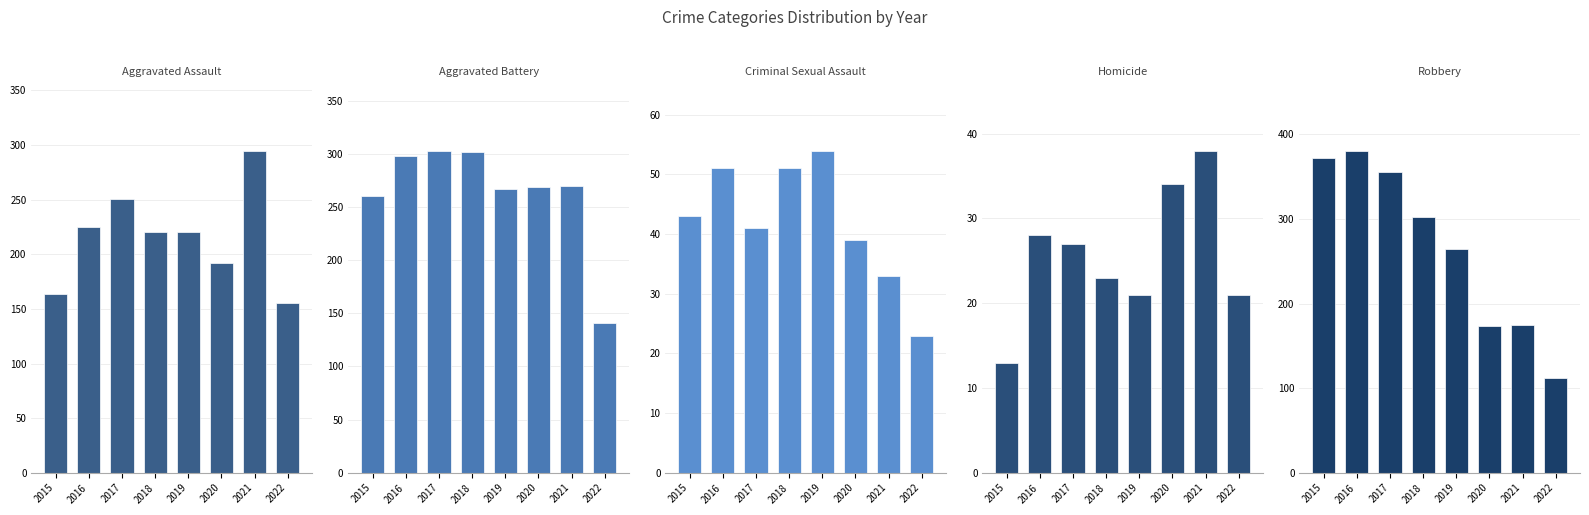

Rank the series at 2018 from lowest to highest value.

Homicide, Criminal Sexual Assault, Aggravated Assault, Aggravated Battery, Robbery